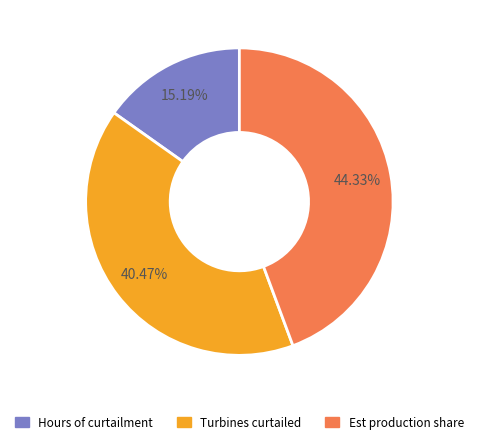

Does any single category account for the majority?

No